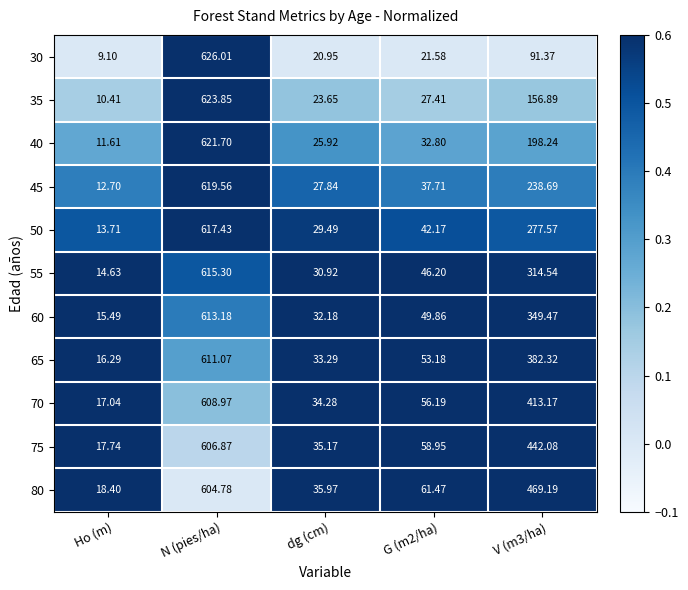

What is the total value across all series at G (m2/ha)?

487.5